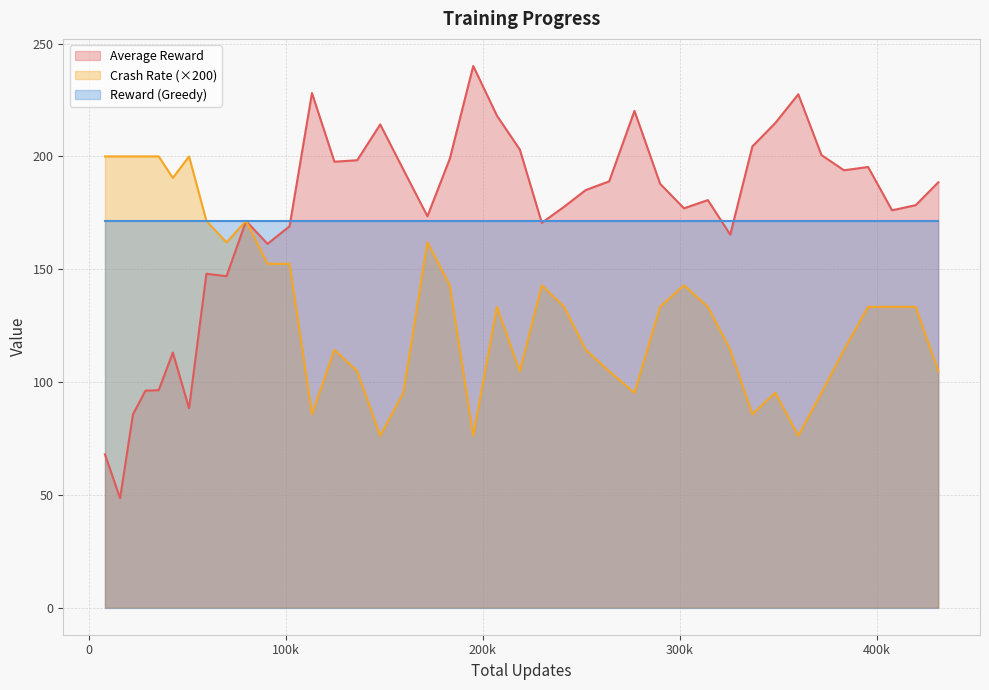

Where does the Crash Rate series first go above 133?

8314